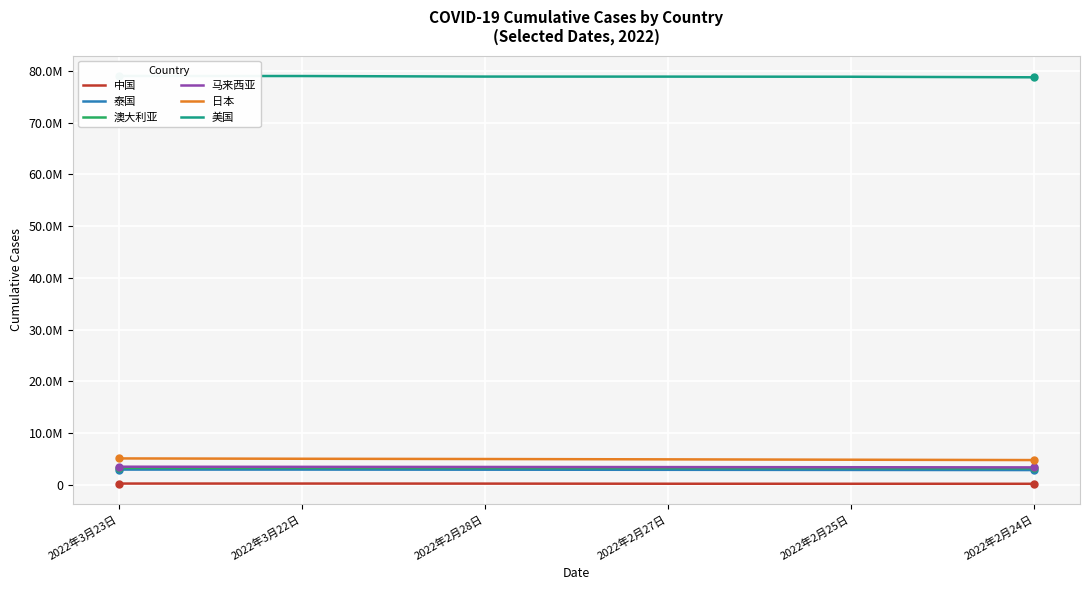

True or false: 中国 has a value of 117070 at 2022年3月23日.

False